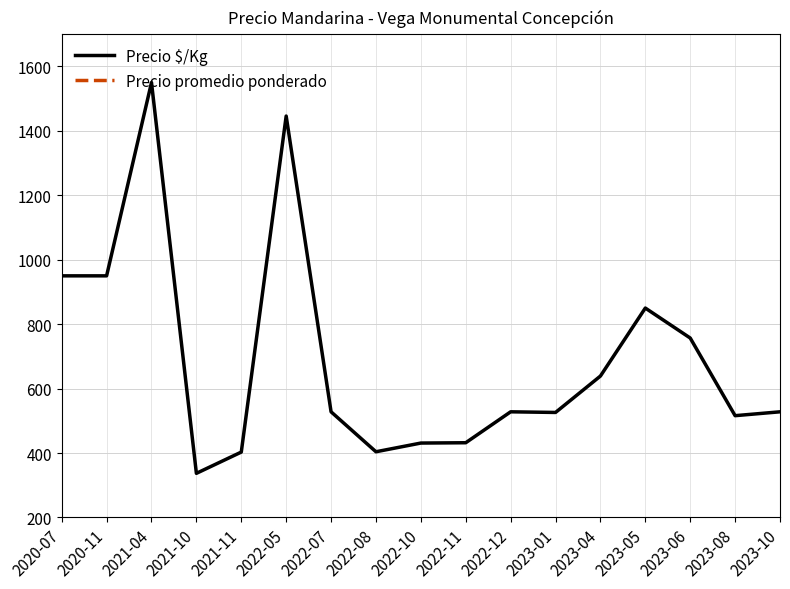

Count the number of data series in this chart.

2